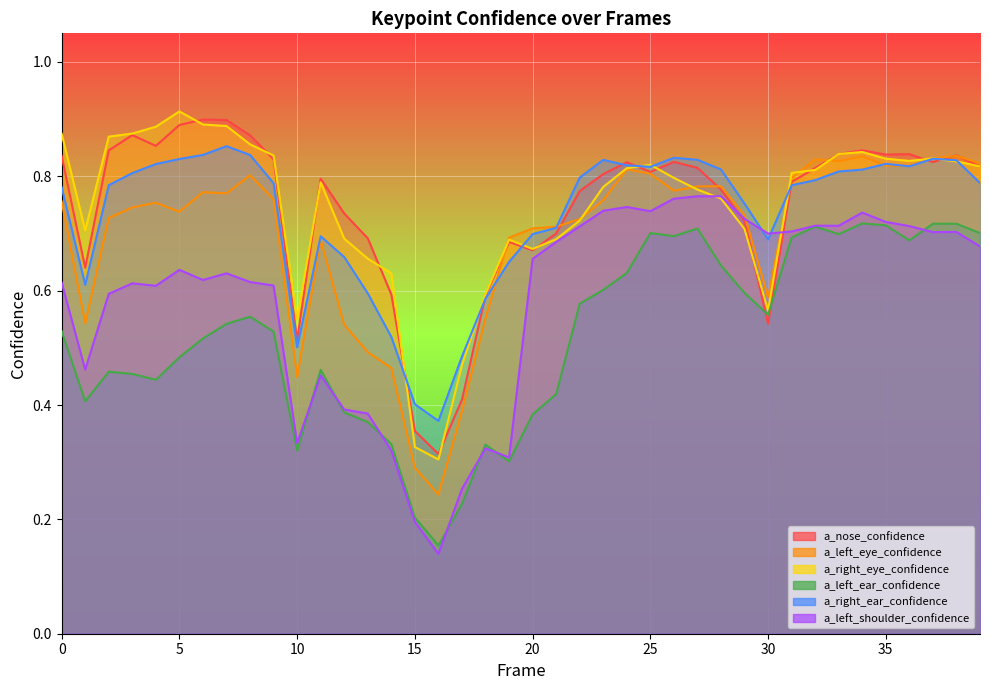

True or false: a_left_shoulder_confidence has a value of 1.1 at 26.

False